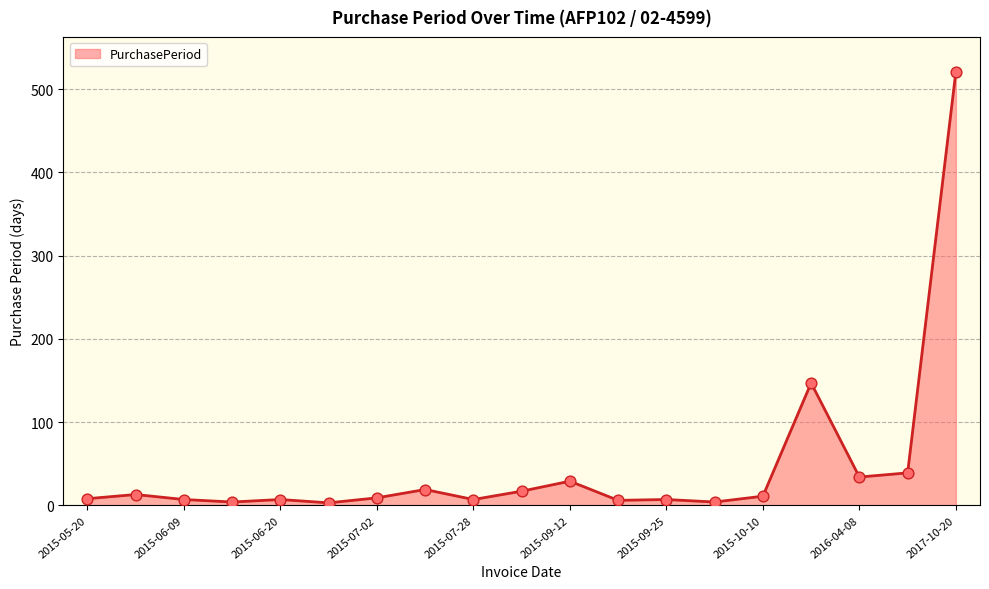

The chart shows a value of 8 at 2015-05-20. True or false?

True